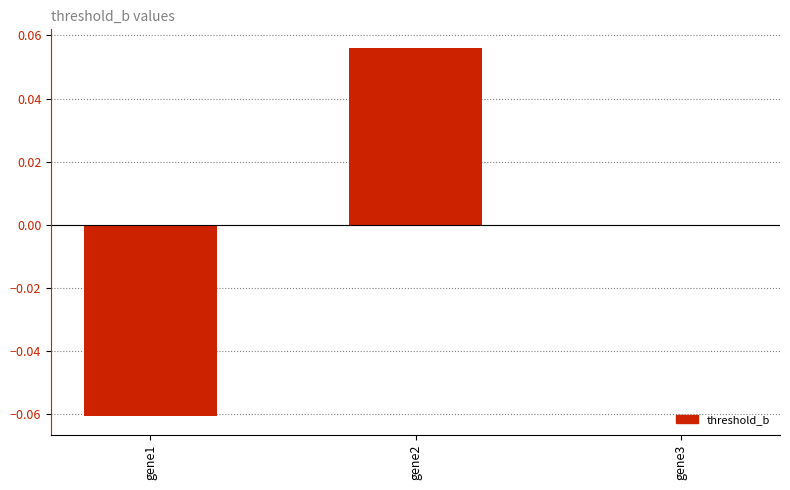

True or false: the data shows 0.0 at gene3.

True